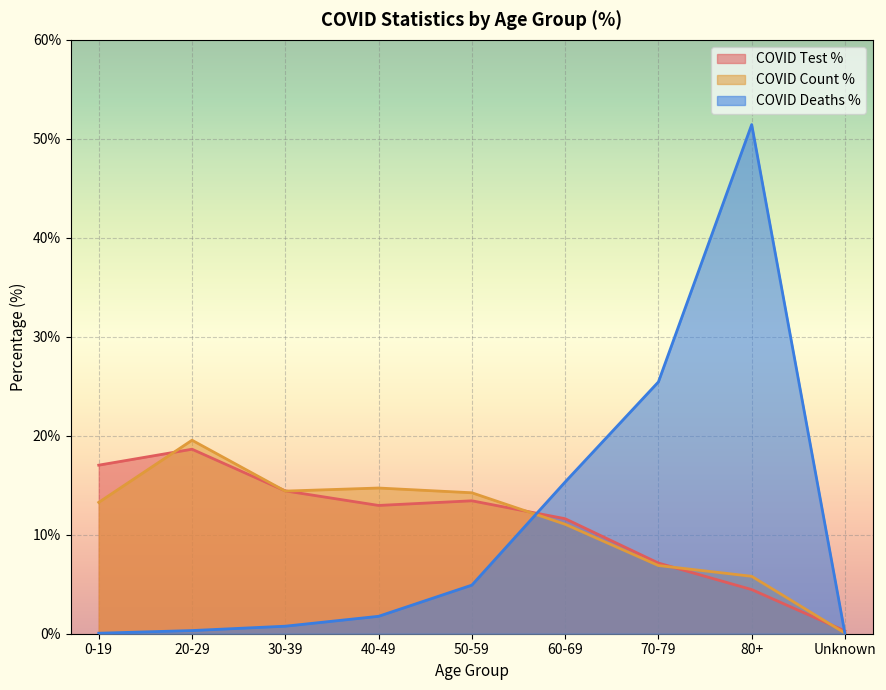

The COVID_COUNT_PCT series shows 5.7 at 60-69. True or false?

False